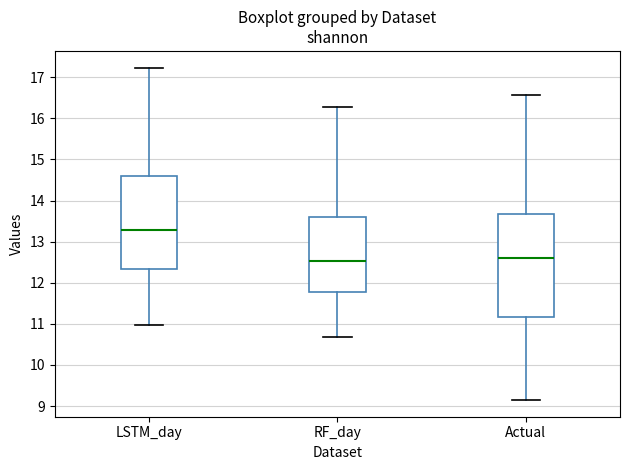

Reading left to right, transcribe this box plot: for each box, give where its median line is, the range the box spans, and where its two whiskers end, as read against the y-axis. The values are not printed on the chart, so give them approximately, as read against the axis.

LSTM_day: median 13.3, box 12.3 to 14.6, whiskers 11.0 to 17.2
RF_day: median 12.5, box 11.8 to 13.6, whiskers 10.7 to 16.3
Actual: median 12.6, box 11.2 to 13.7, whiskers 9.1 to 16.6